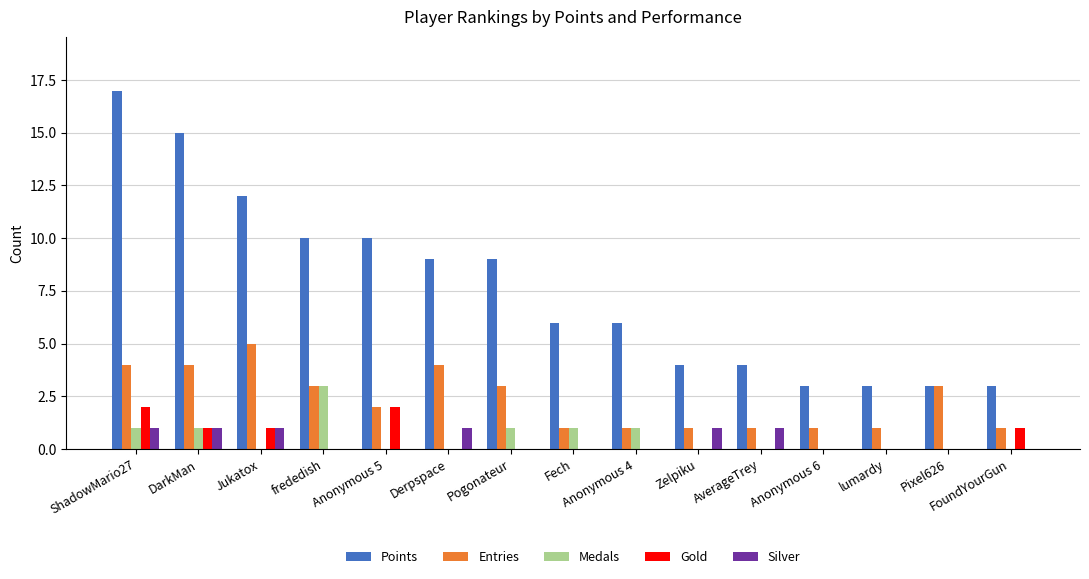

Count the Medals values in the range 0 to 1.

14